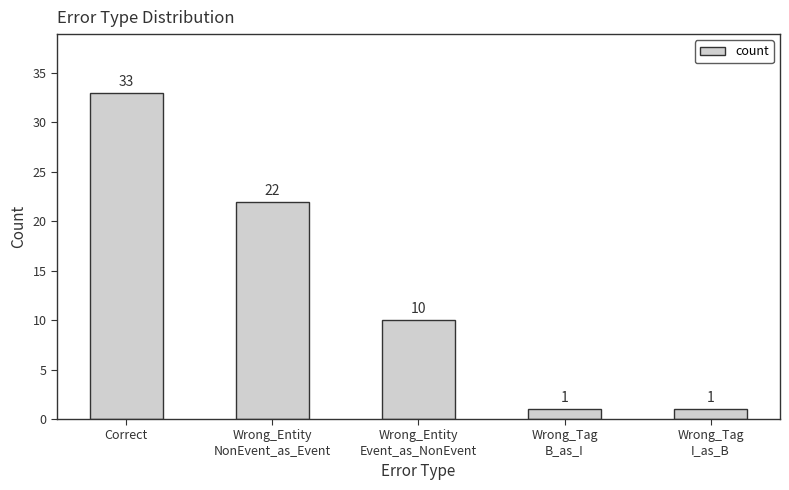

Where does the data first go above 10?

Correct